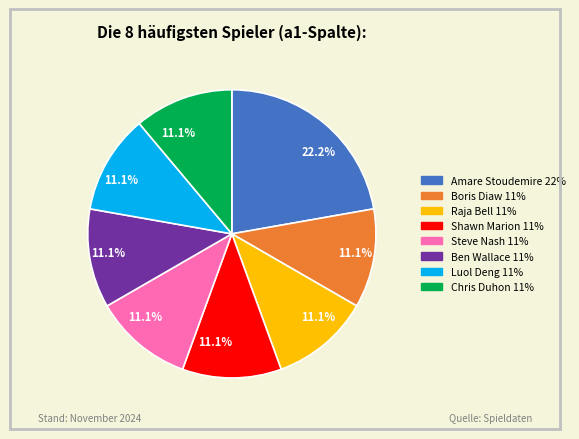

Is there a majority slice in this chart?

No